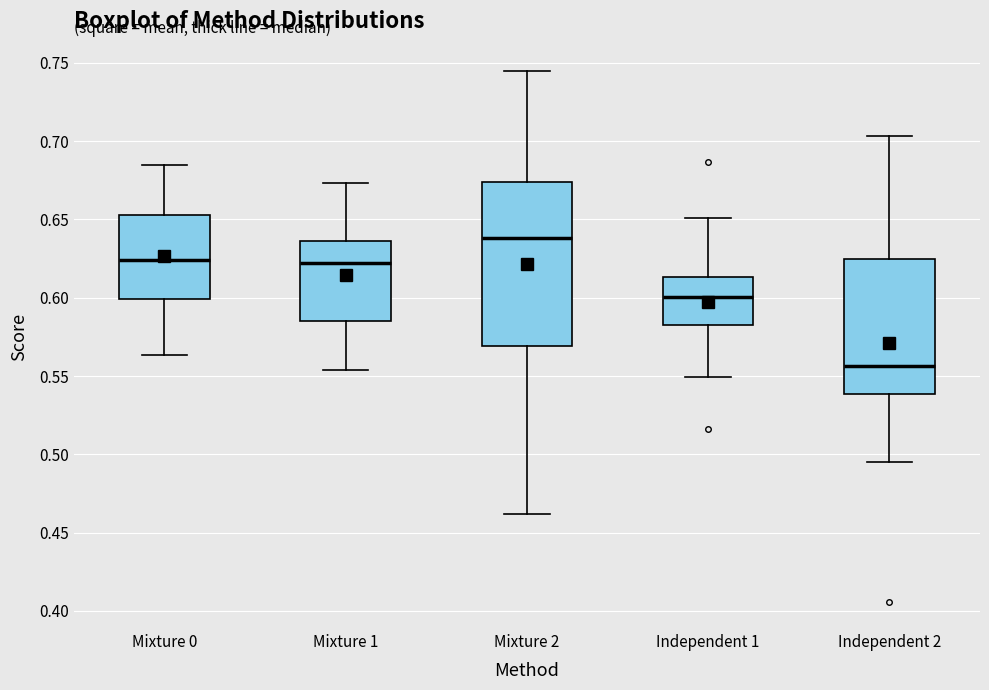

Comparing the boxes themselves (not the whiskers), which one is the tallest?

Mixture 2